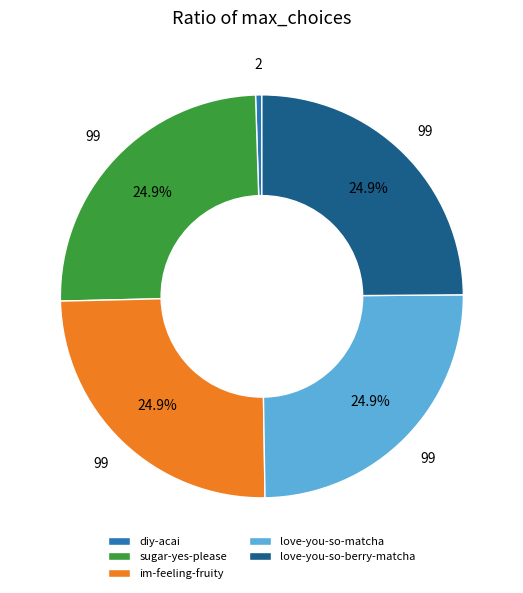

Approximately how many times larger is the value at im-feeling-fruity compared to love-you-so-berry-matcha?

1.0